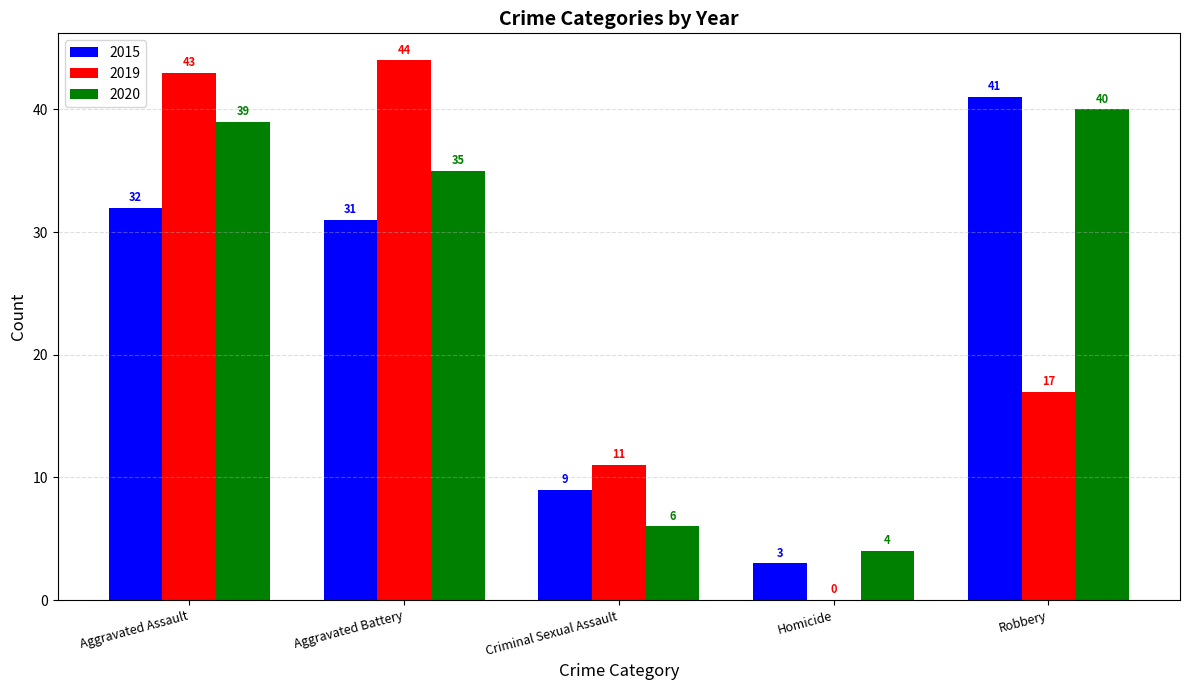

How many groups of bars are there?

5